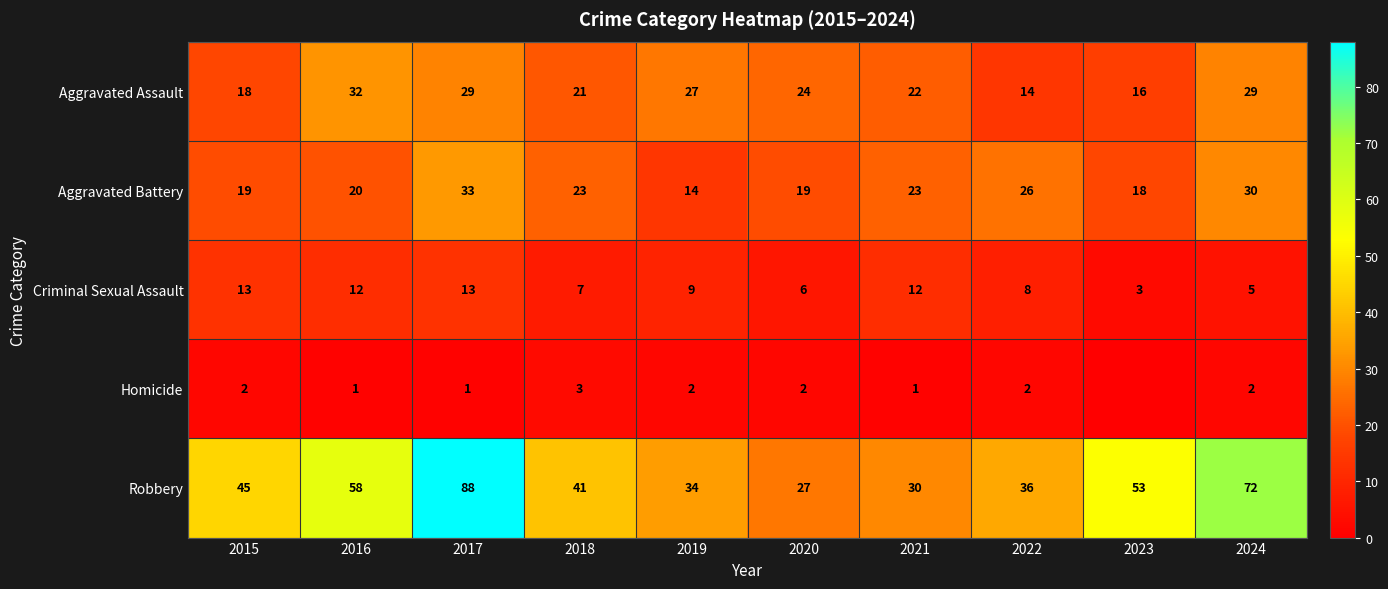

Where does the Criminal Sexual Assault series first go above 9?

2015